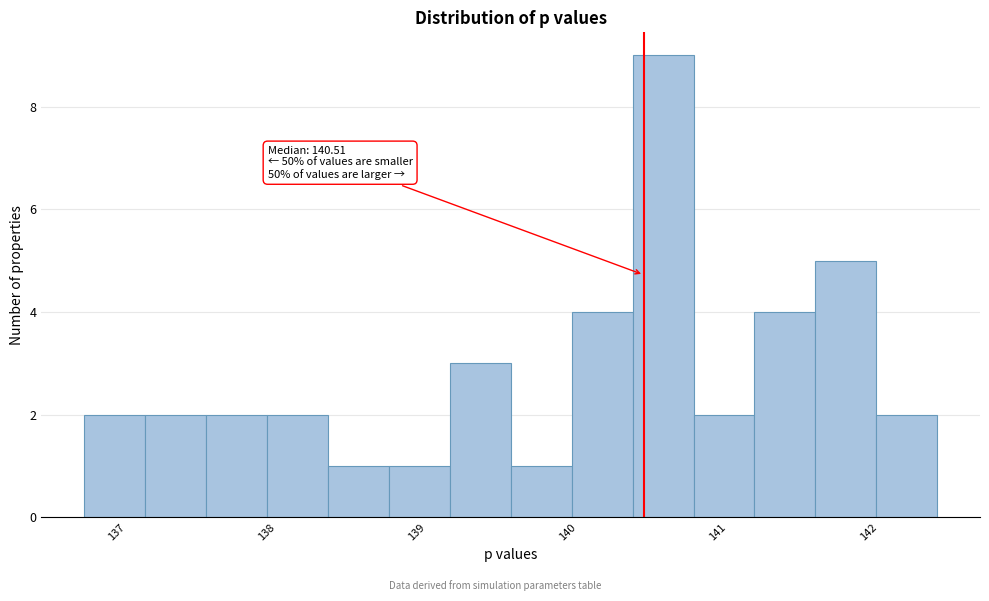

Over which range of the x-axis is the bar tallest?

140.4 to 140.8